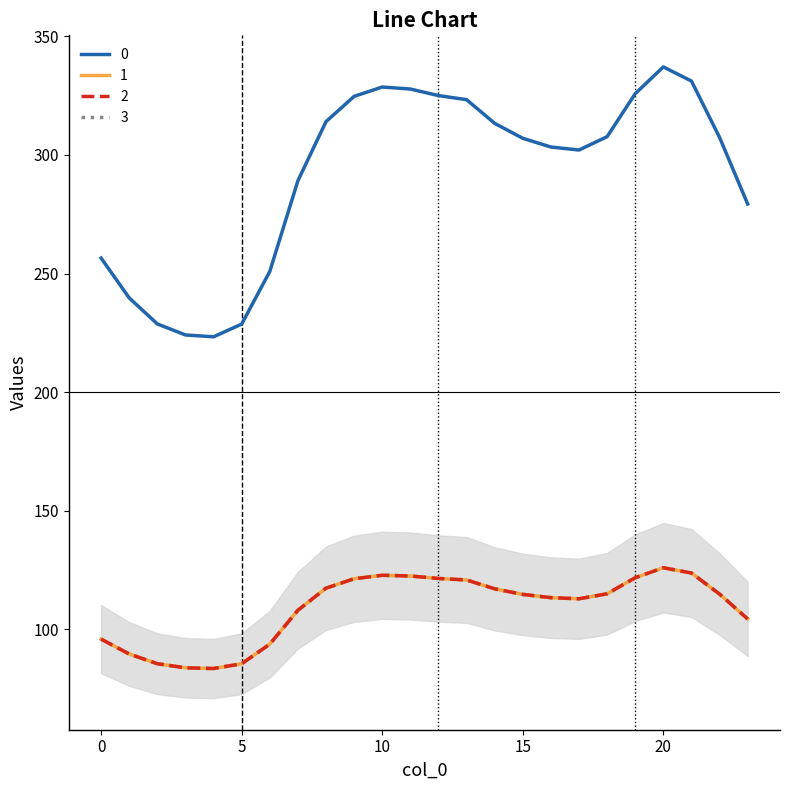

Does the chart have visible grid lines?

No